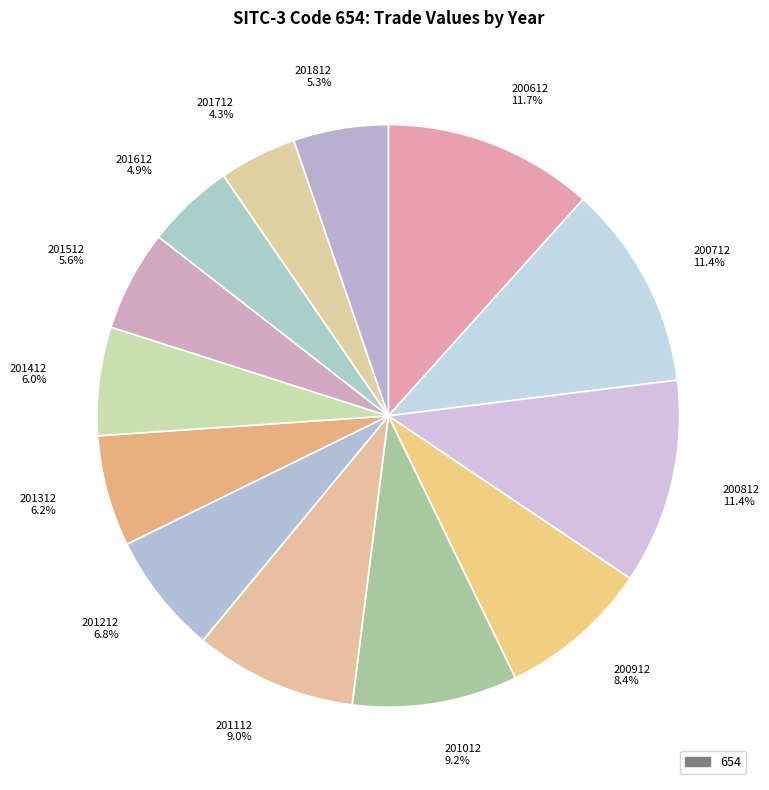

True or false: 201212 accounts for 1% of the total.

False